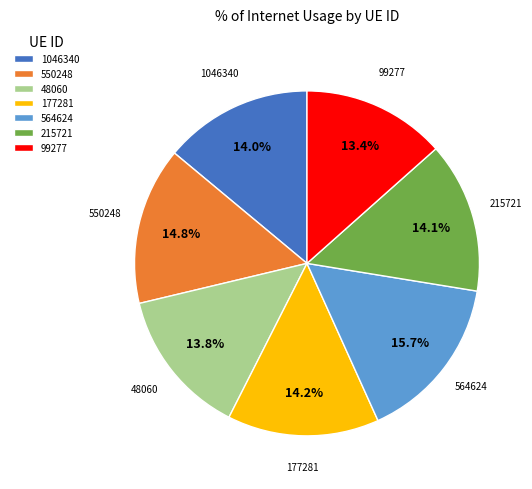

To the nearest percent, what percentage of the pie is 99277?

13%